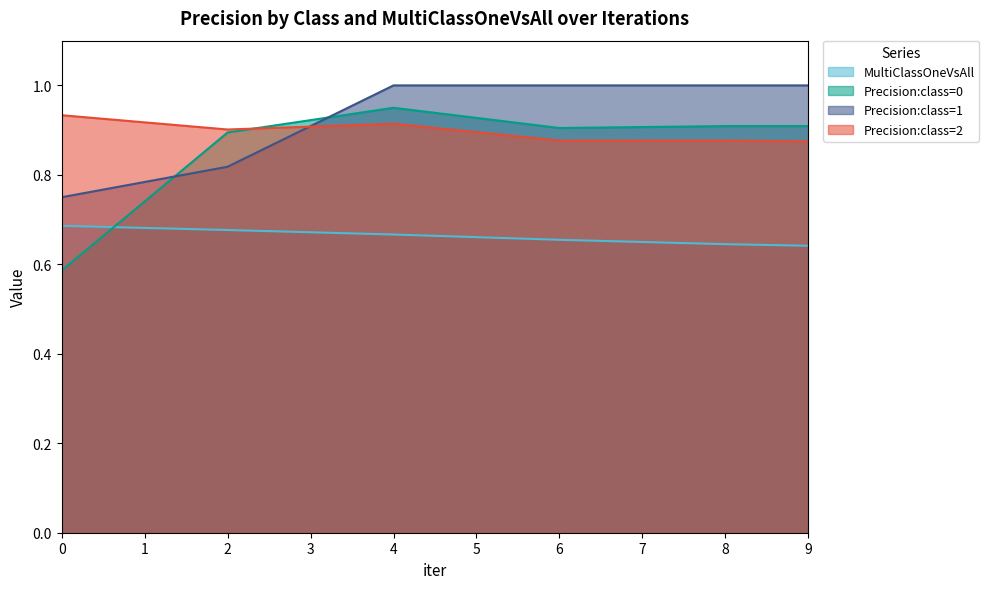

At which category does Precision:class=2 reach its first local peak?

4